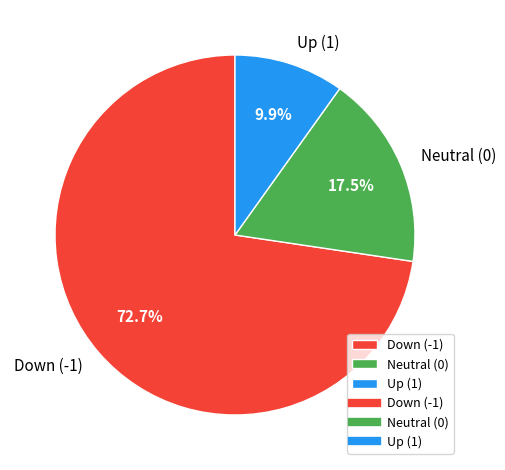

What is the largest slice in the pie chart?

Down (-1)